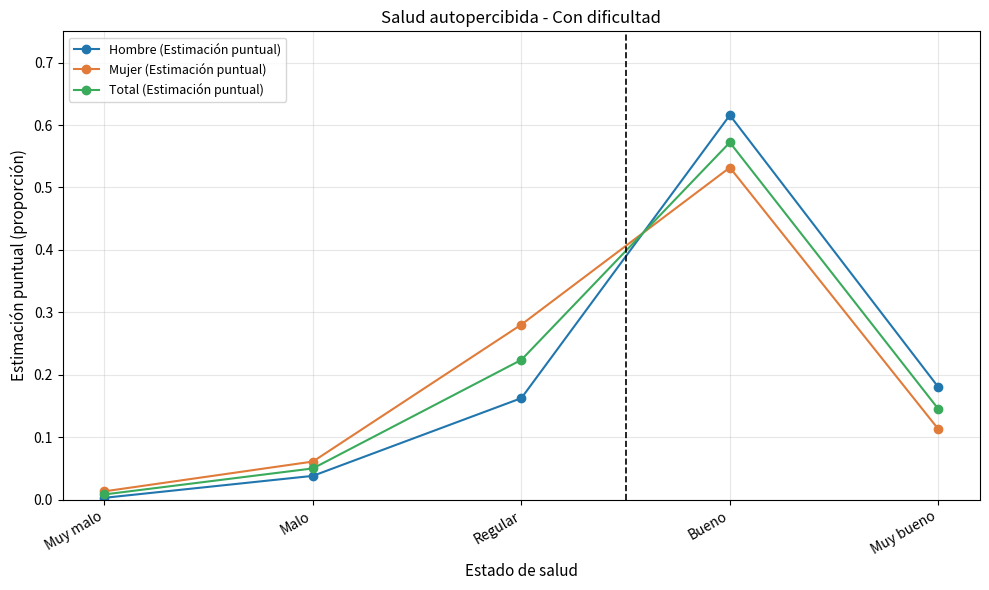

What position from the right is Malo?

4